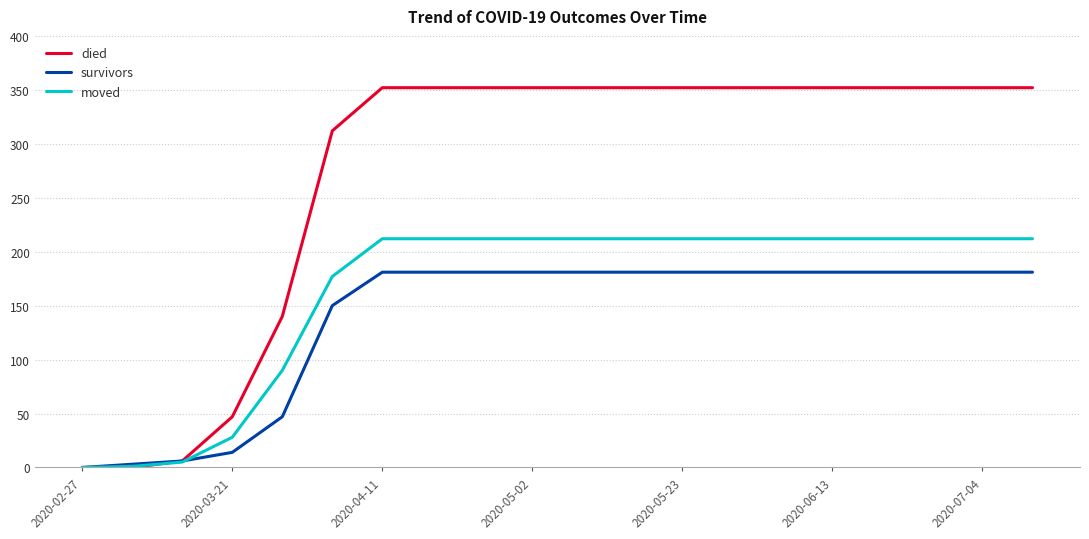

Rank the series by their maximum value, from highest to lowest.

died, moved, survivors